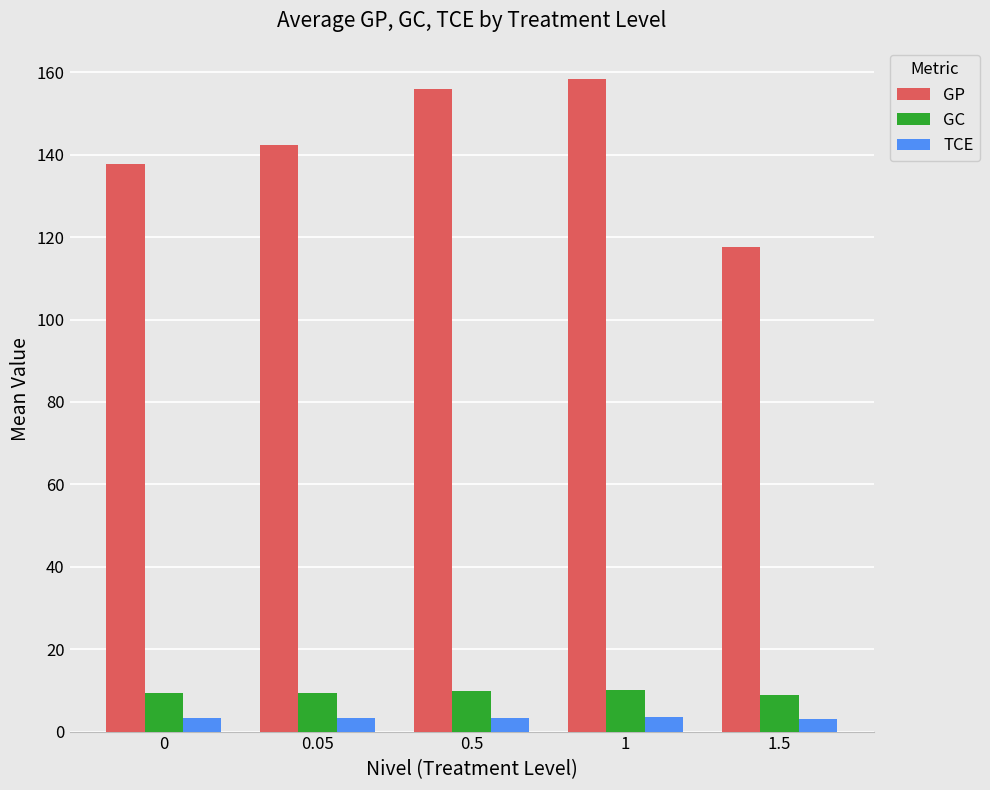

The GP series shows 137.7 at 0. True or false?

True